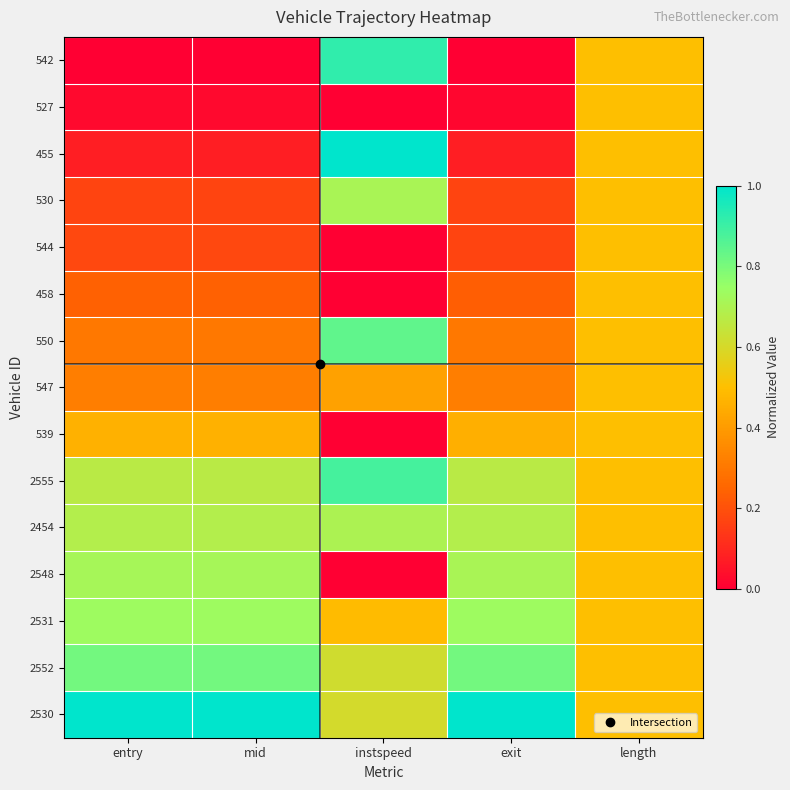

Which category has the lowest value across all series?

entry